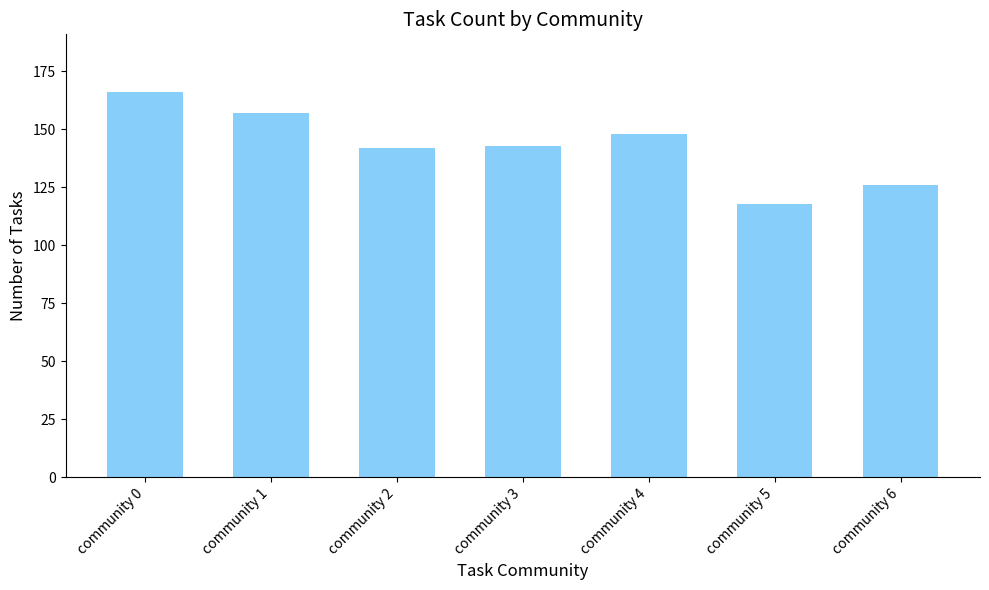

Reading left to right, list all the values displayed in this chart.

community 0=166	community 1=157	community 2=142	community 3=143	community 4=148	community 5=118	community 6=126